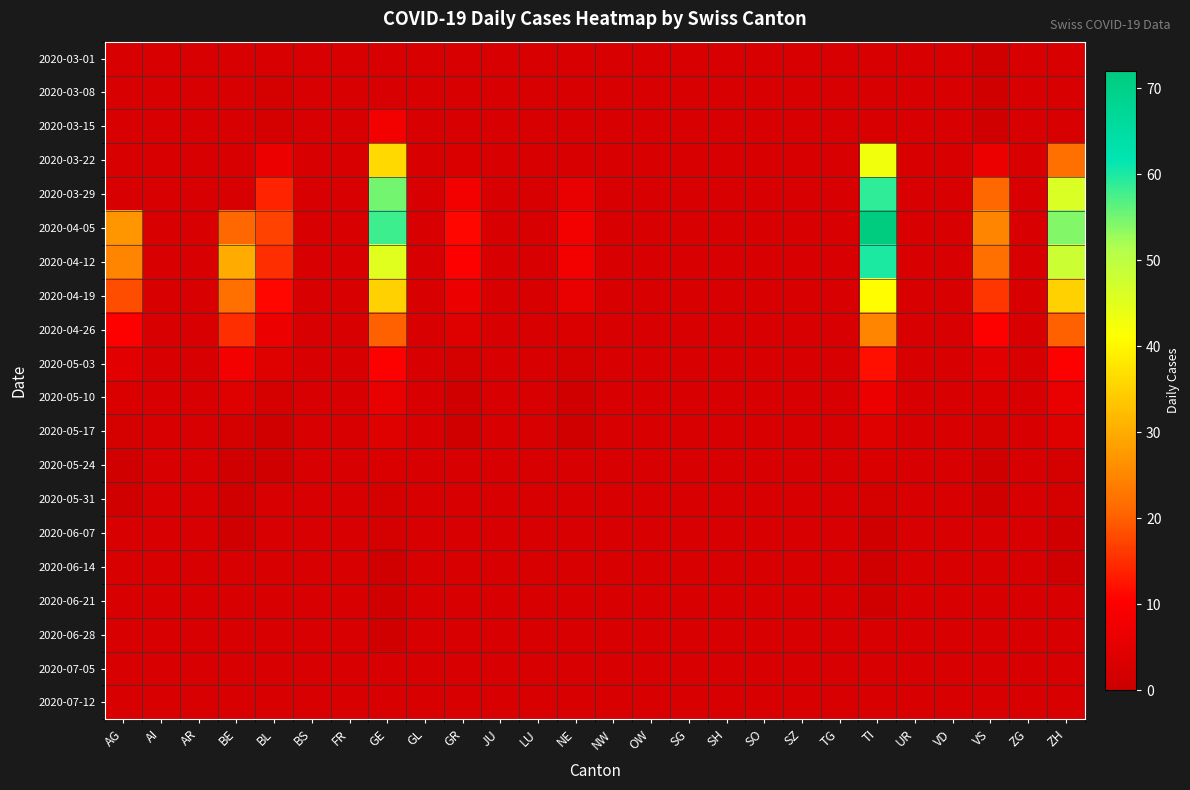

Between OW and GR, which is larger?

GR